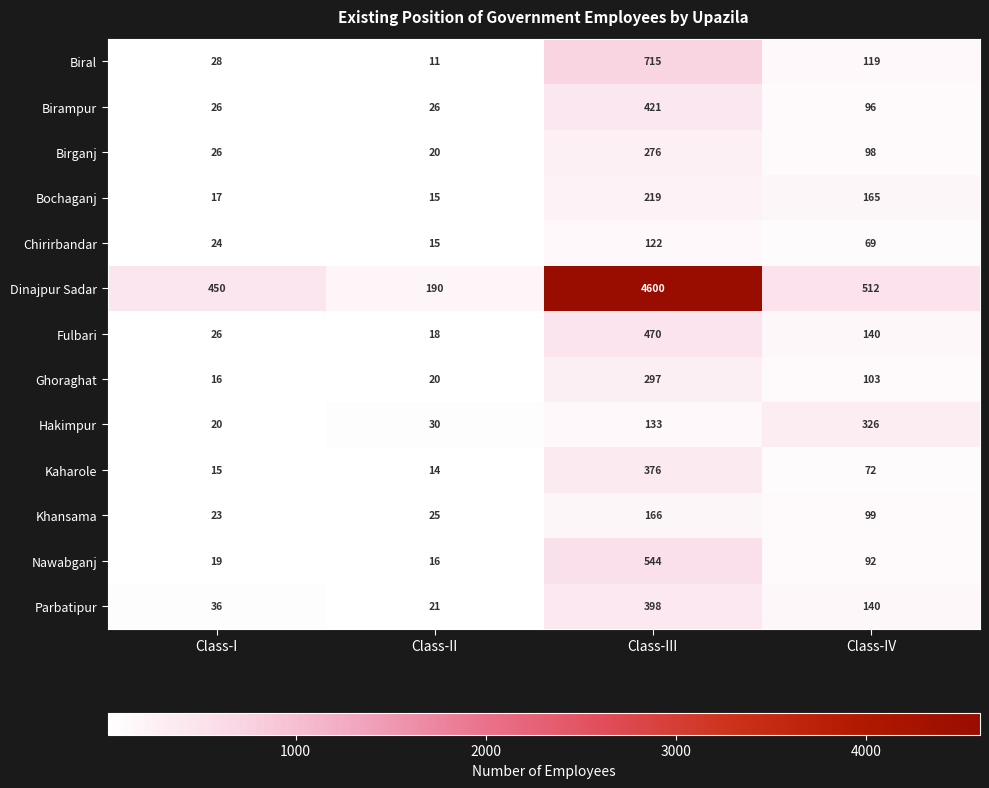

Which series has the largest total across all categories?

Dinajpur Sadar